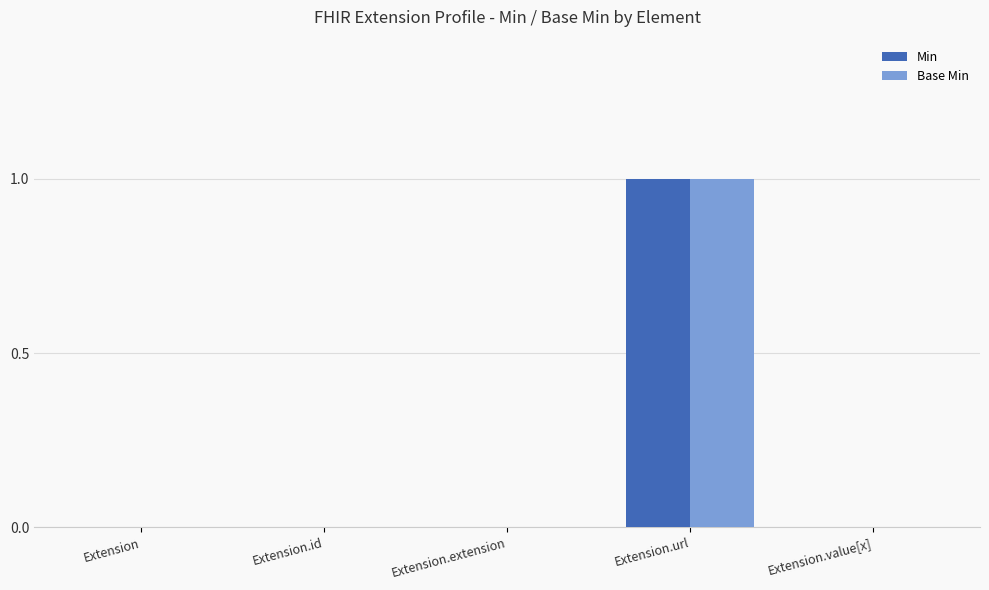

The Base Min series shows 0 at Extension.extension. True or false?

True